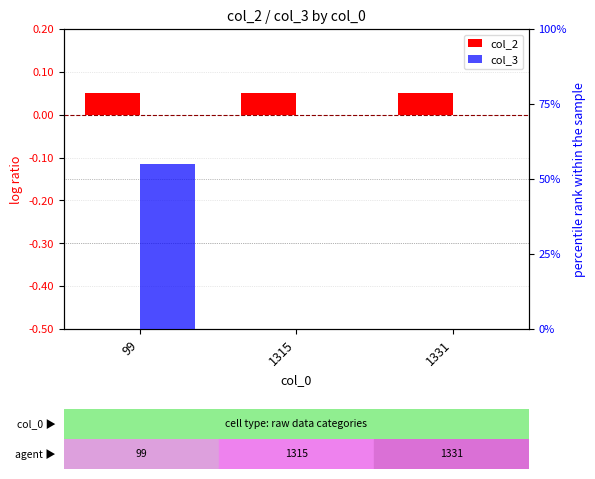

What is the value of the col_2 bar at the 2nd from the left?

0.1